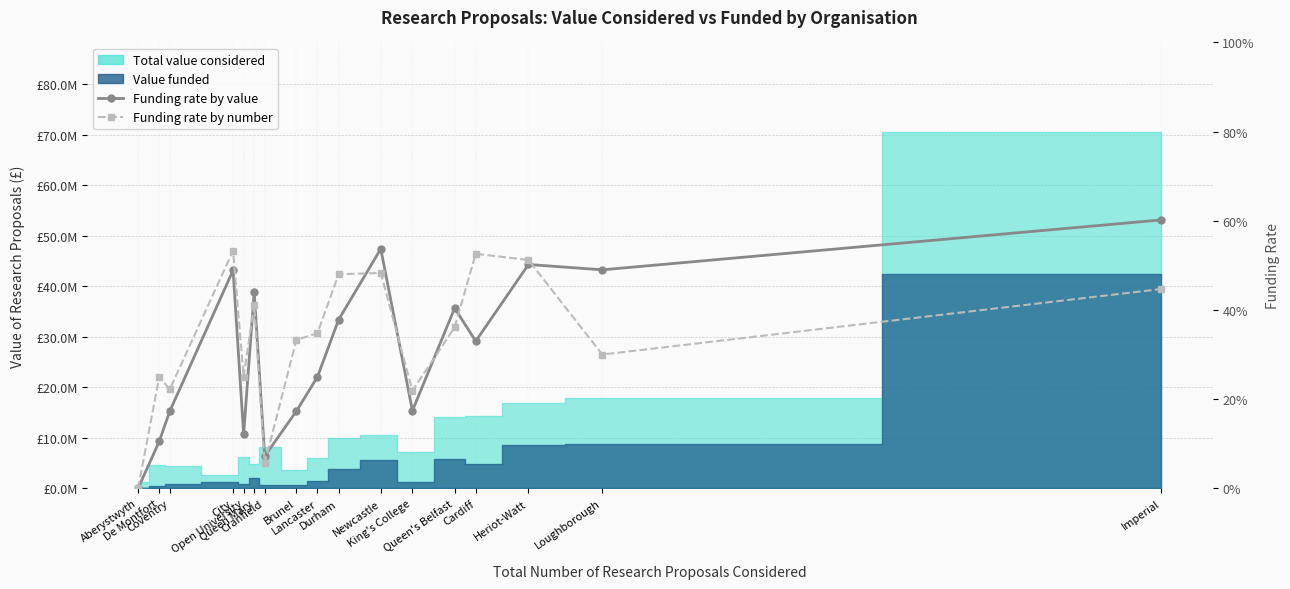

True or false: Funding rate by number and Funding rate by value intersect in this chart.

True